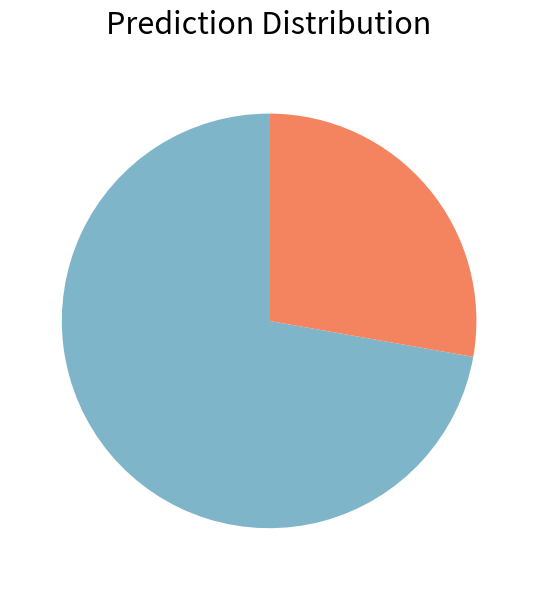

Count the number of slices in the pie.

2